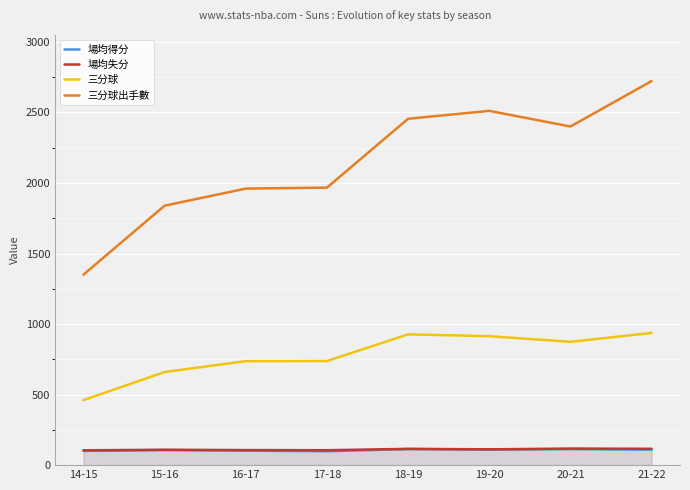

Which series has the largest total across all categories?

三分球出手數